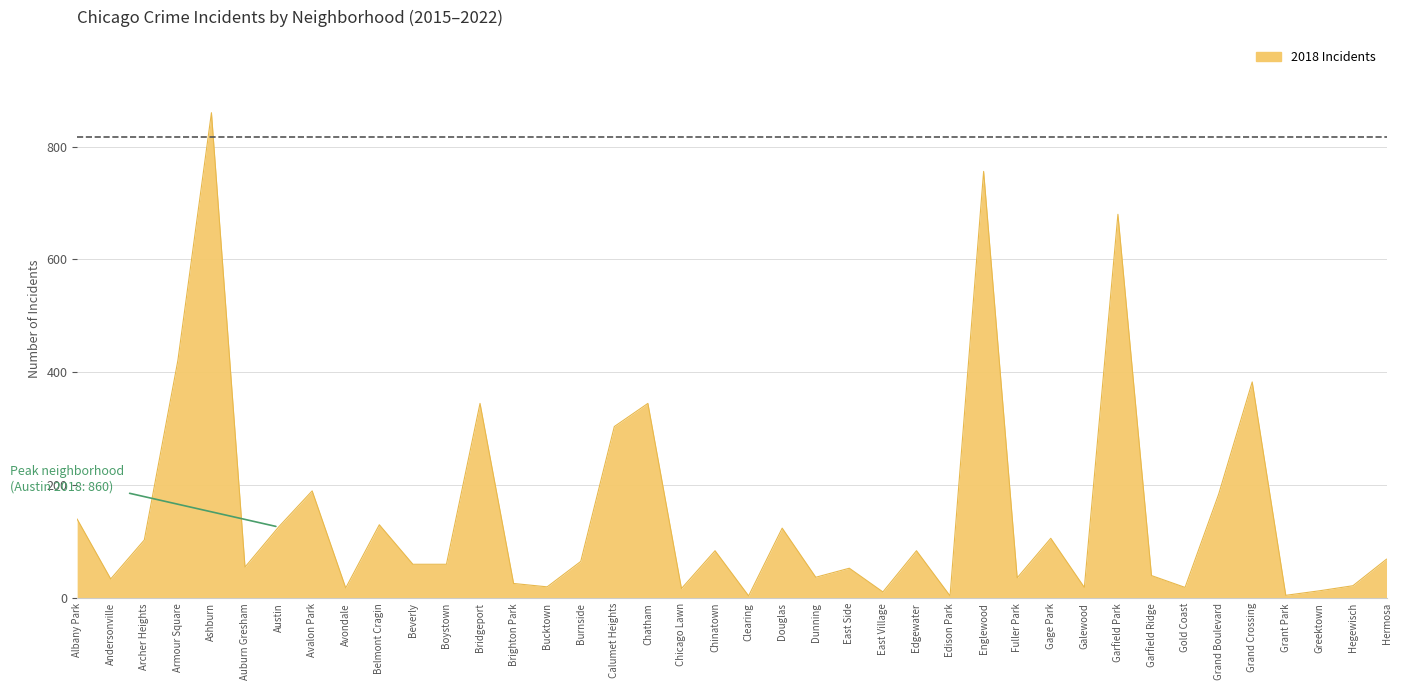

The value at Garfield Ridge is 40. True or false?

True